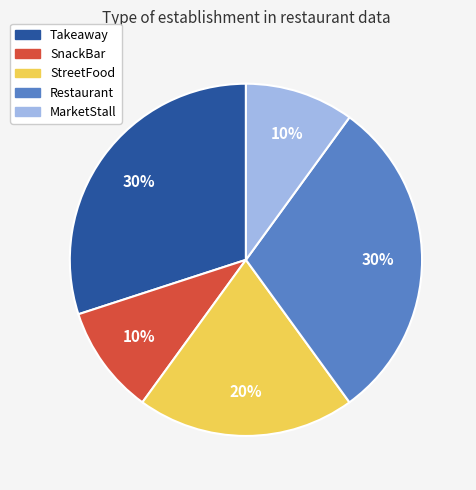

To the nearest percent, what is the difference between the StreetFood and Restaurant slice percentages?

10%